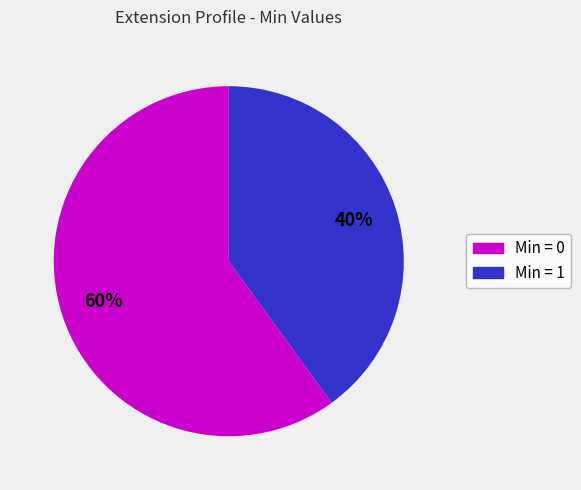

Does any single category account for the majority?

Yes